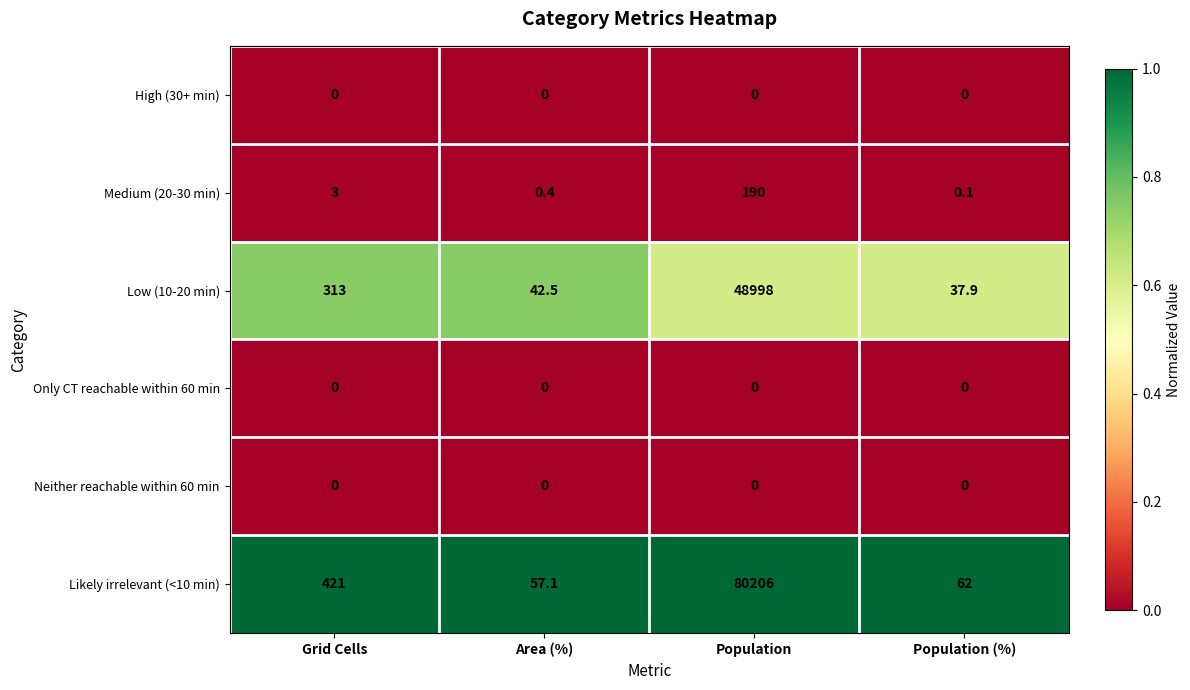

Reading right to left, transcribe all the data shown in this chart.

High (30+ min): 0.0	0.0	0.0	0.0
Medium (20-30 min): 0.1	190.0	0.4	3.0
Low (10-20 min): 37.9	48998.0	42.5	313.0
Only CT reachable within 60 min: 0.0	0.0	0.0	0.0
Neither reachable within 60 min: 0.0	0.0	0.0	0.0
Likely irrelevant (<10 min): 62.0	80206.0	57.1	421.0